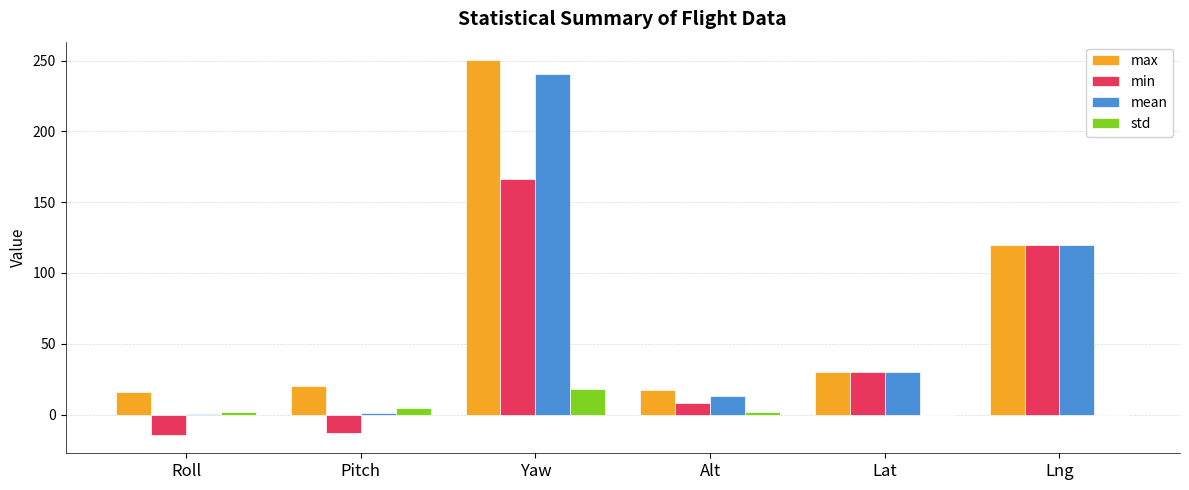

What is the total value across all series at Lng?

360.3